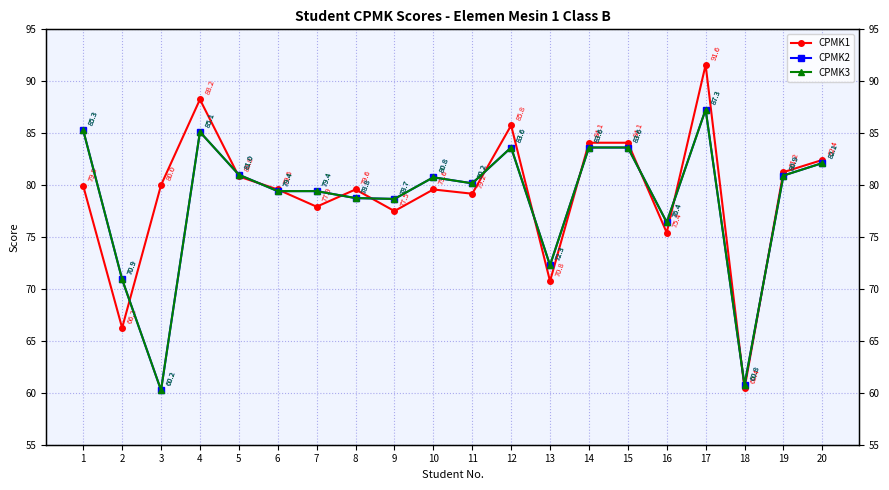

The CPMK1 series shows 53.5 at 12. True or false?

False